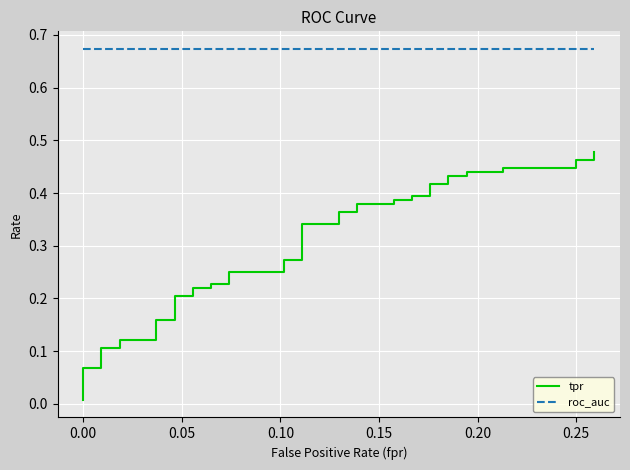

List the series in order of their peak value, highest first.

roc_auc, tpr